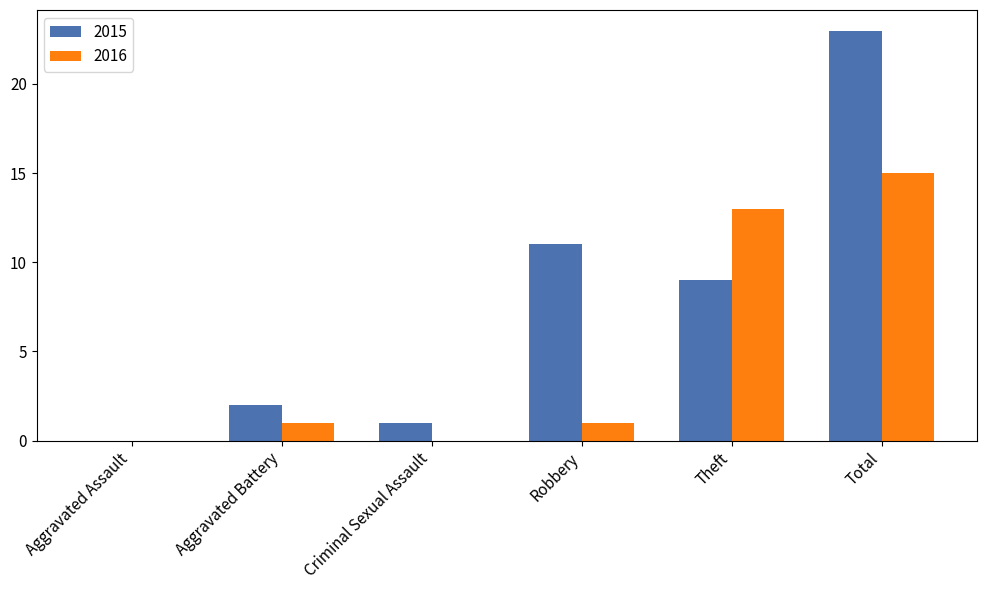

The value of 2016 at Criminal Sexual Assault is 8. True or false?

False